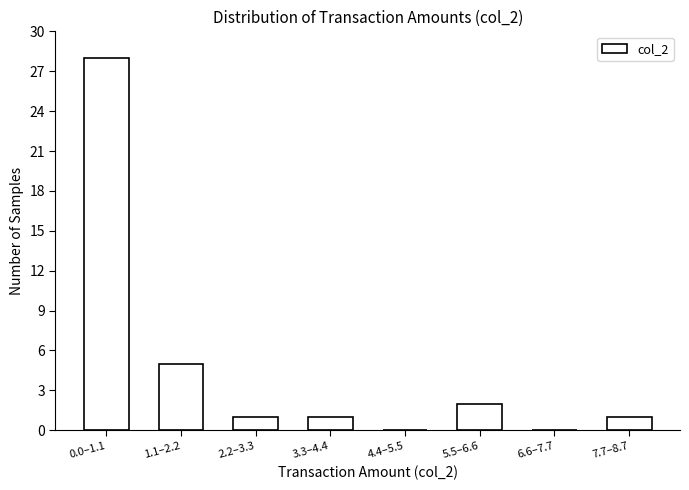

Reading left to right, list all the values displayed in this chart.

0.0–1.1=28	1.1–2.2=5	2.2–3.3=1	3.3–4.4=1	4.4–5.5=0	5.5–6.6=2	6.6–7.7=0	7.7–8.7=1